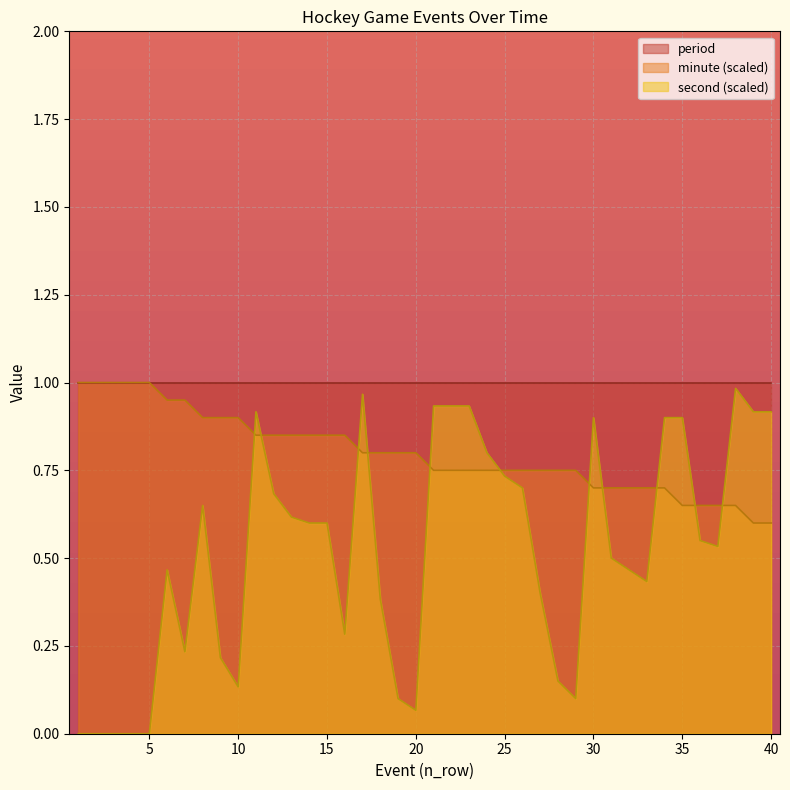

What is the sum of all minute values?

31.9